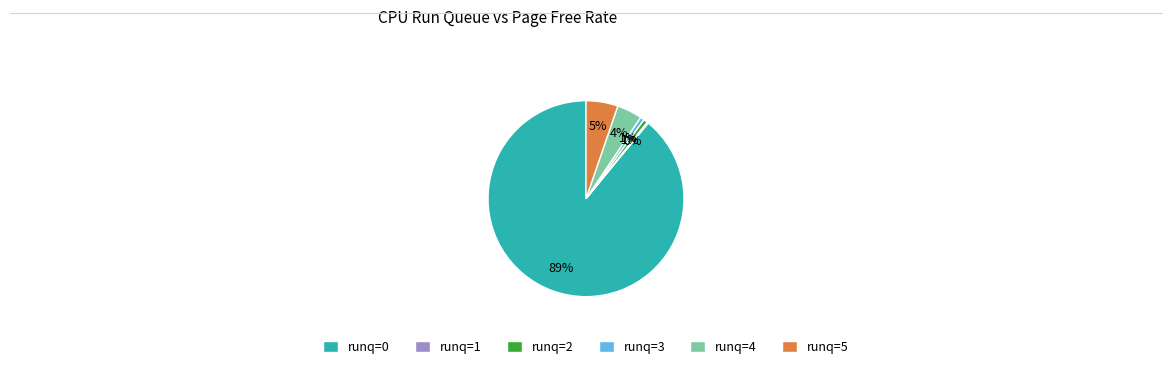

Which slice represents more than half of the pie?

runq=0